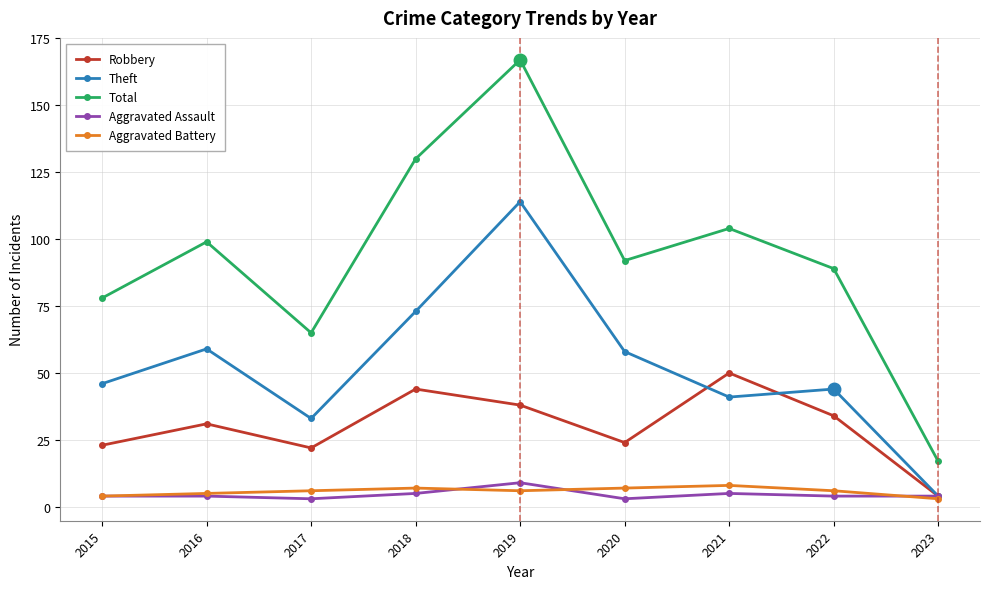

Which series has the largest total across all categories?

Total